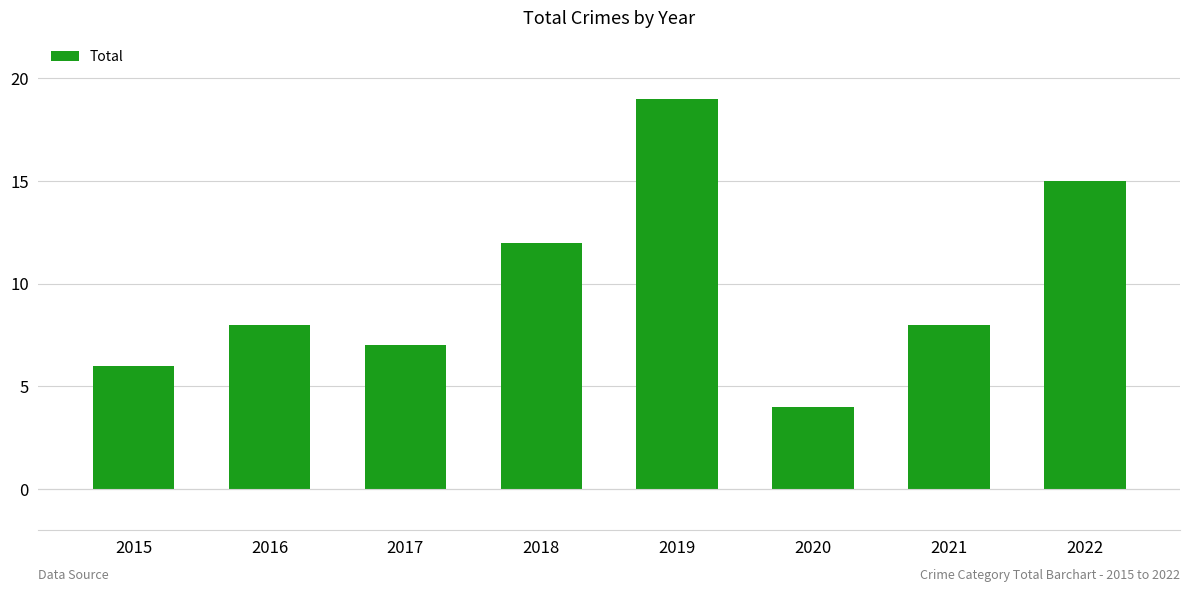

Rank the categories by value from highest to lowest.

2019, 2022, 2018, 2016, 2021, 2017, 2015, 2020